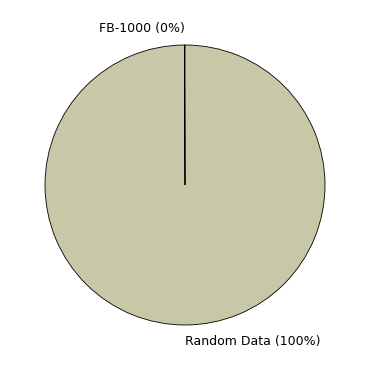

Which category has the biggest portion of the pie?

Random Data